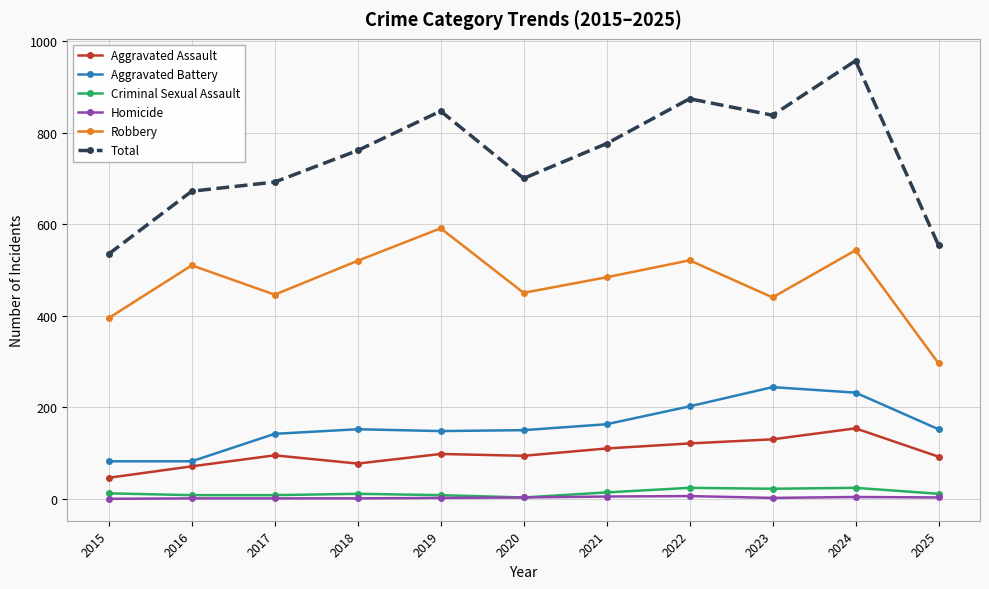

Which series has the widest spread of values?

Total